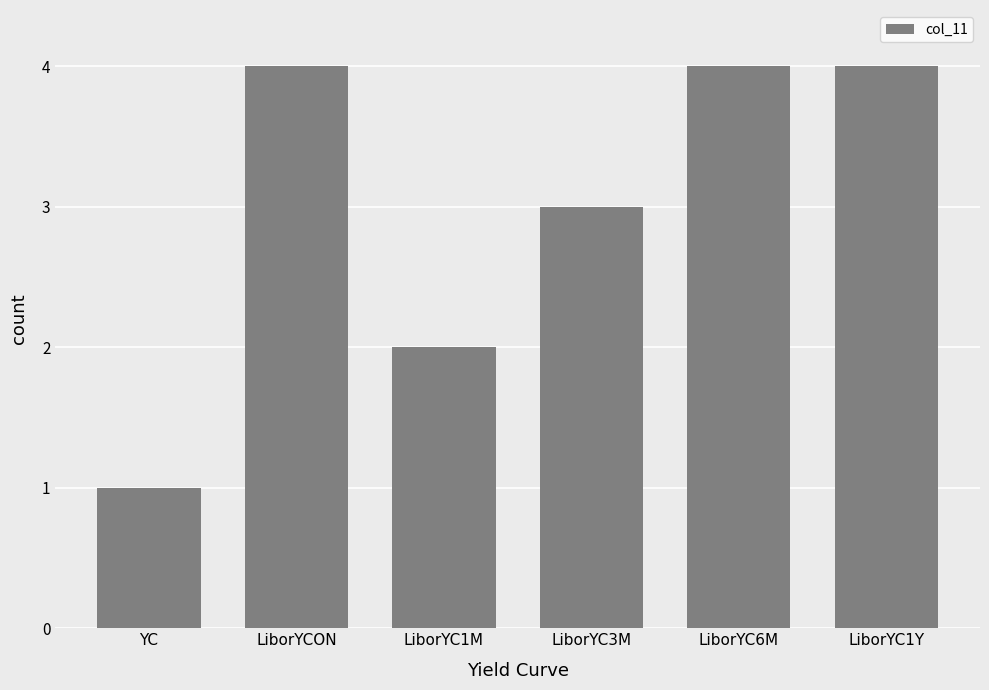

What is the sum of the values at LiborYC3M and LiborYC6M?

7